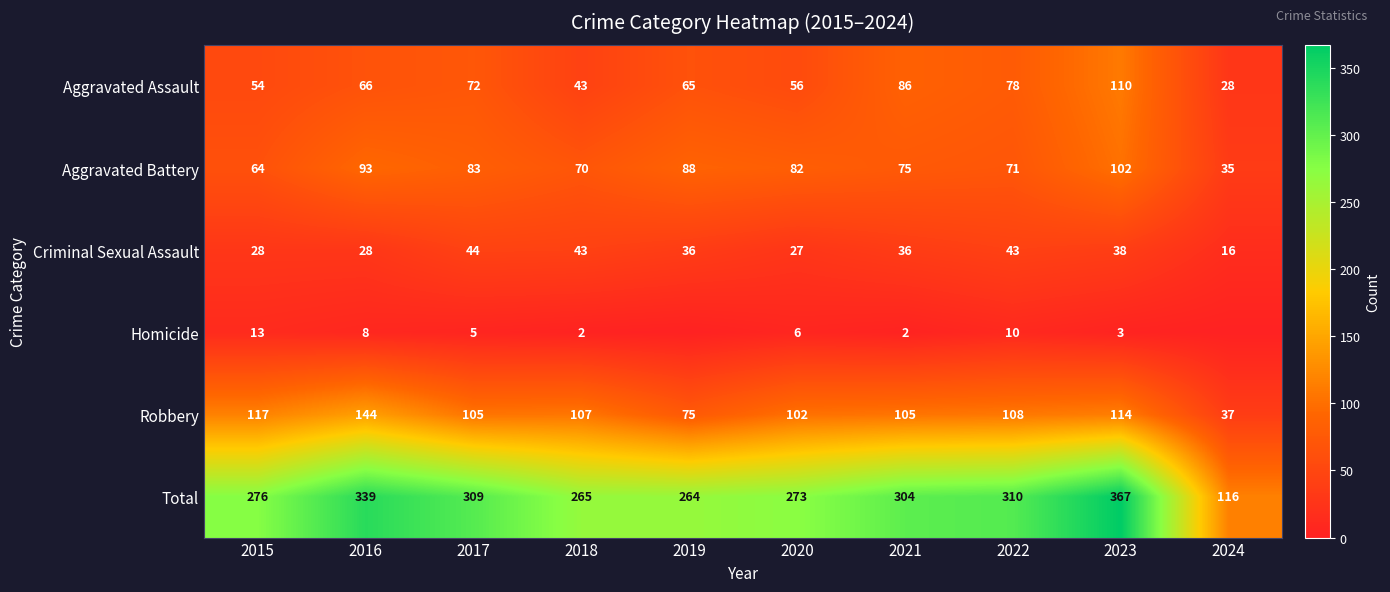

Is it true that Aggravated Battery equals 71 at 2022?

True